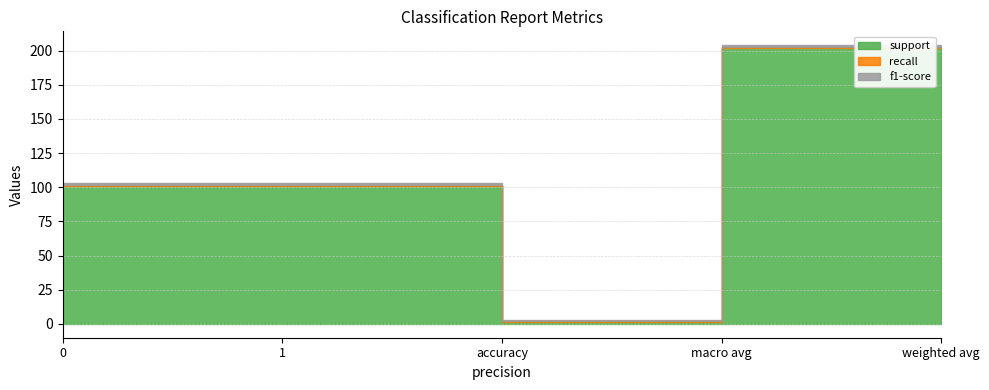

What is the spread (max minus min) of values at macro avg?

201